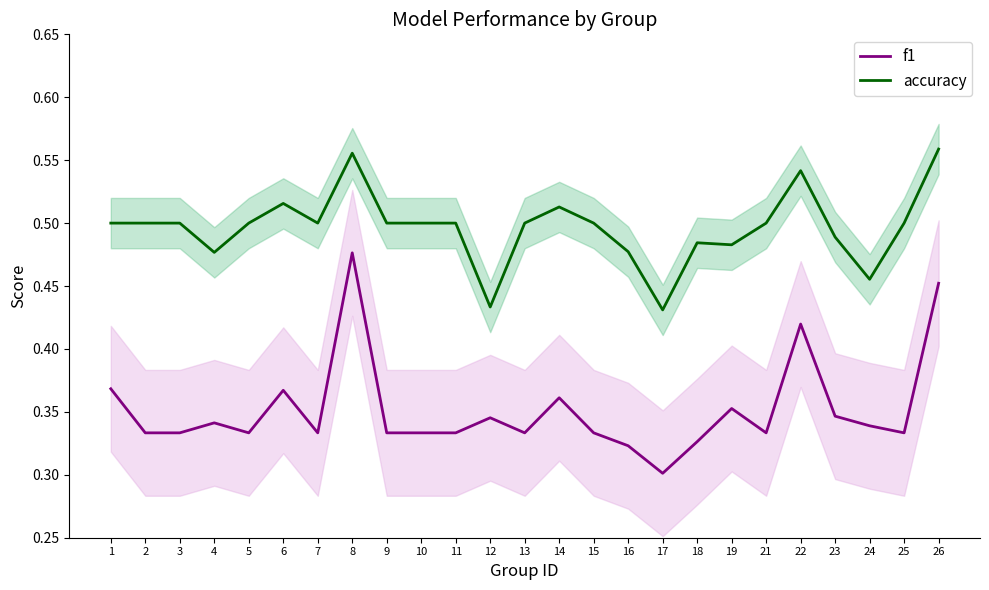

At which label does accuracy reach its peak?

26